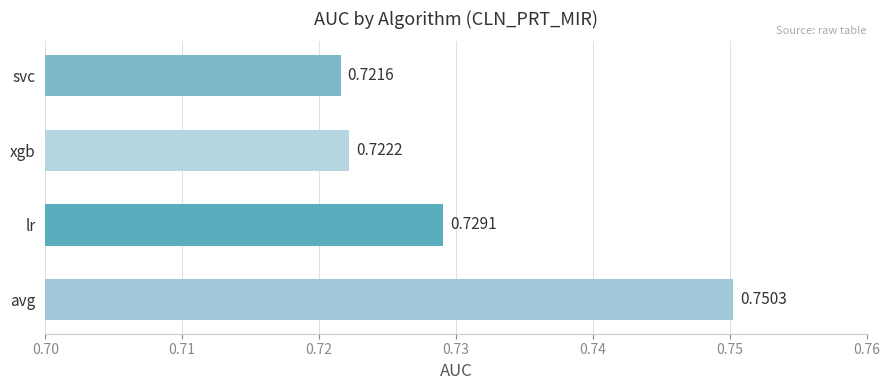

What is the sum of all values?

2.9